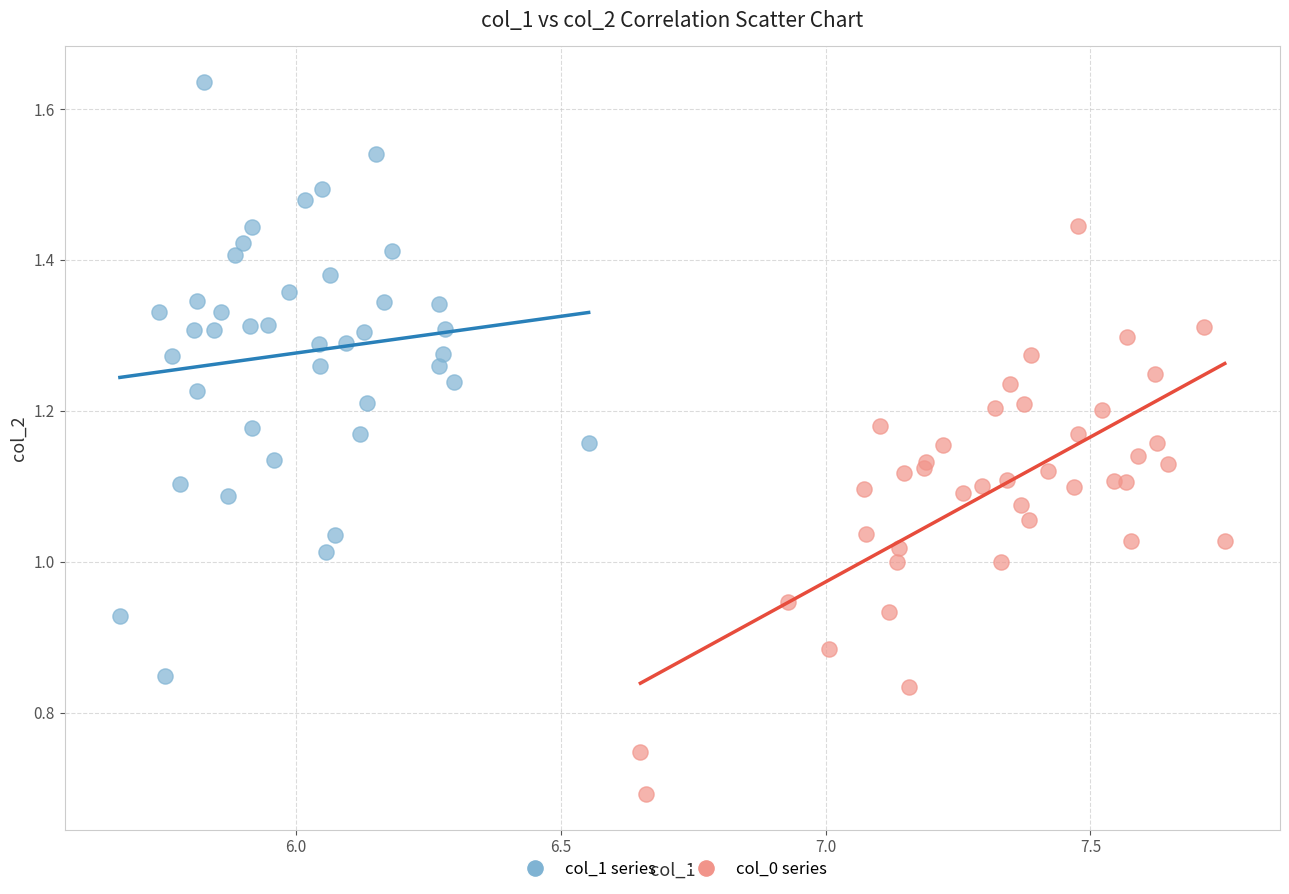

Which series contains the lowest Y value?

col_0 series